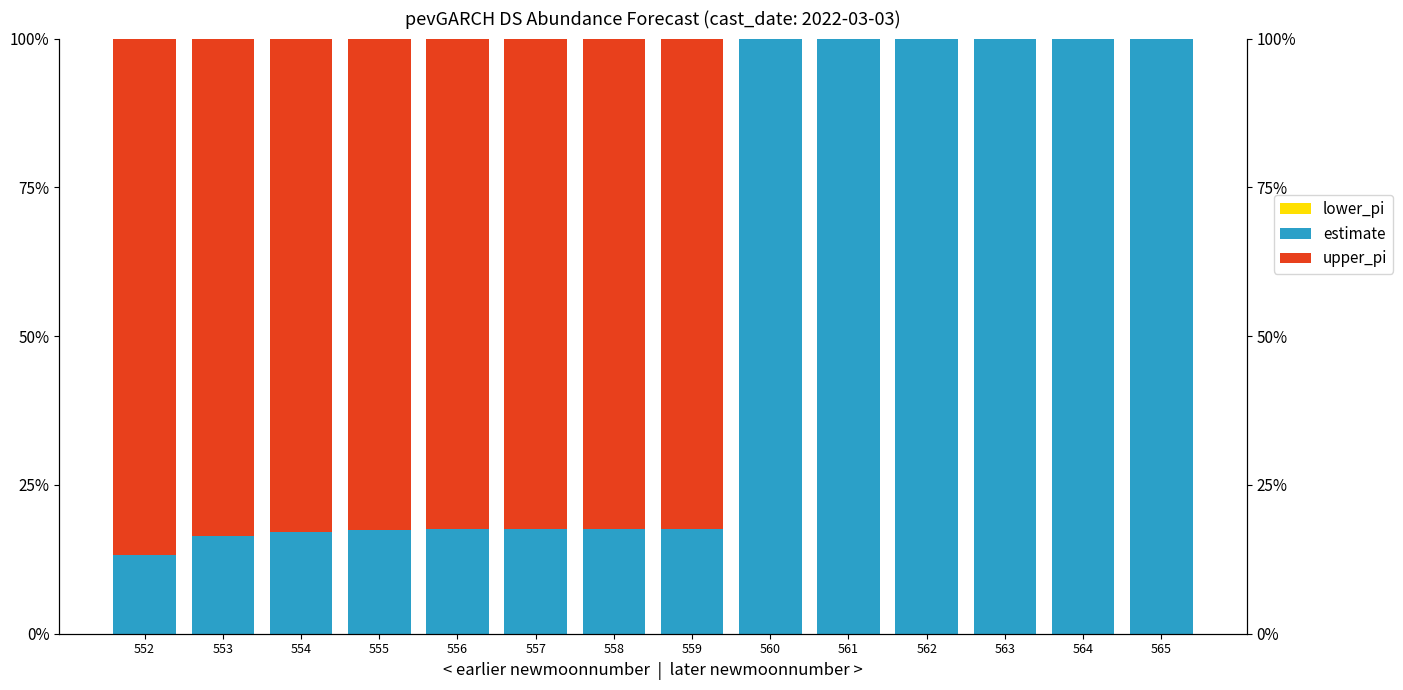

Reading left to right, what are all the values shown in this chart?

lower_pi: 0.0	0.0	0.0	0.0	0.0	0.0	0.0	0.0	0.0	0.0	0.0	0.0	0.0	0.0
estimate: 13.3	16.4	17.2	17.5	17.5	17.6	17.6	17.6	100.0	100.0	100.0	100.0	100.0	100.0
upper_pi: 86.7	83.6	82.8	82.5	82.5	82.4	82.4	82.4	0.0	0.0	0.0	0.0	0.0	0.0